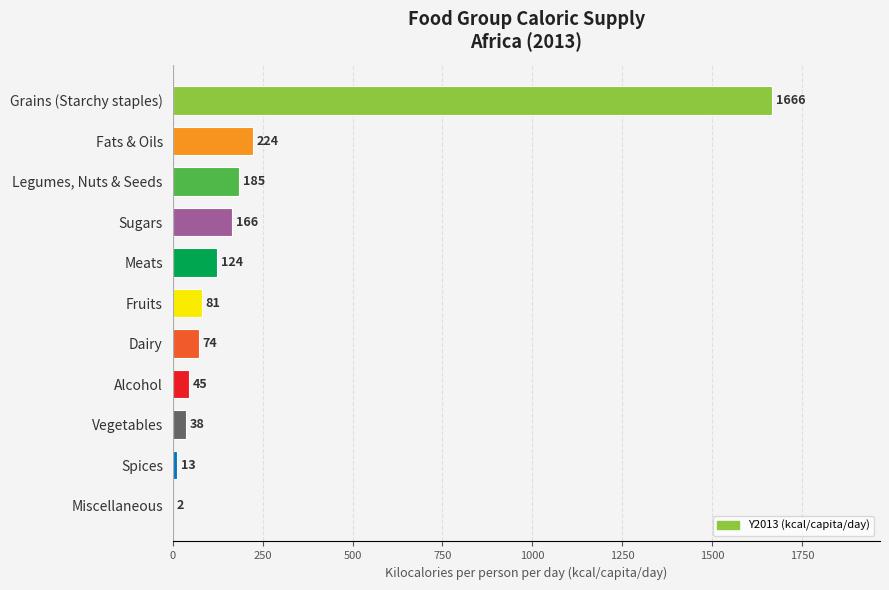

What is the change in value from Alcohol to Vegetables?

-7